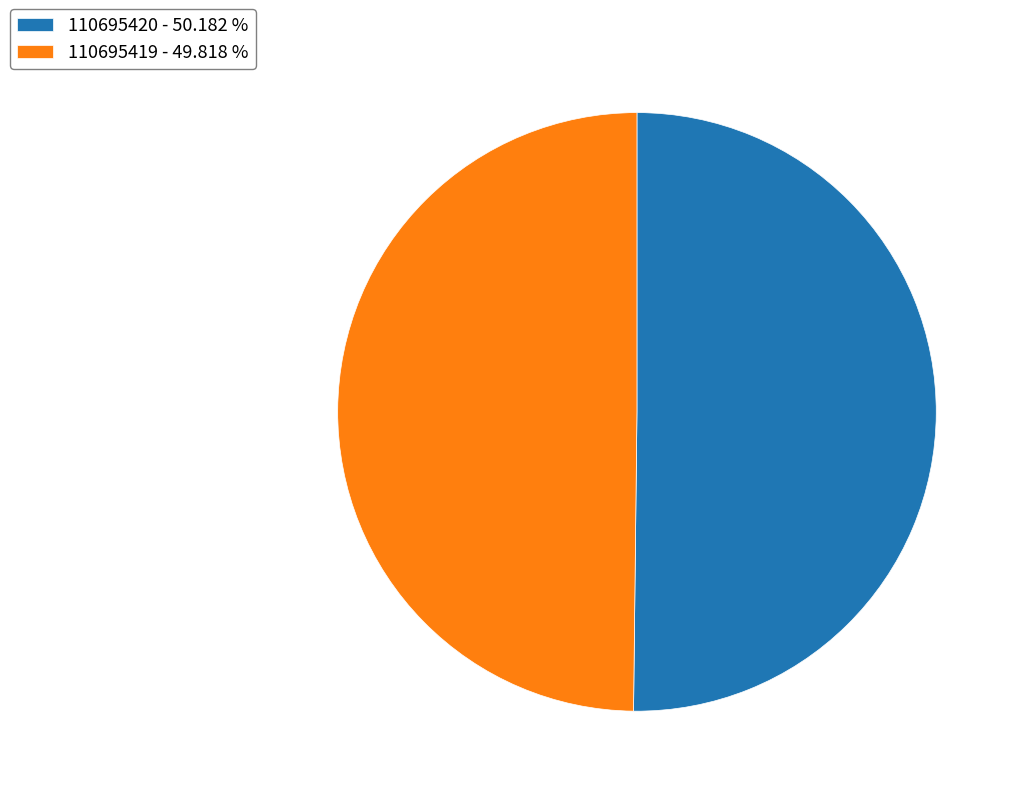

Combined, do 110695419 - 49.818 % and 110695420 - 50.182 % account for over 50%?

Yes